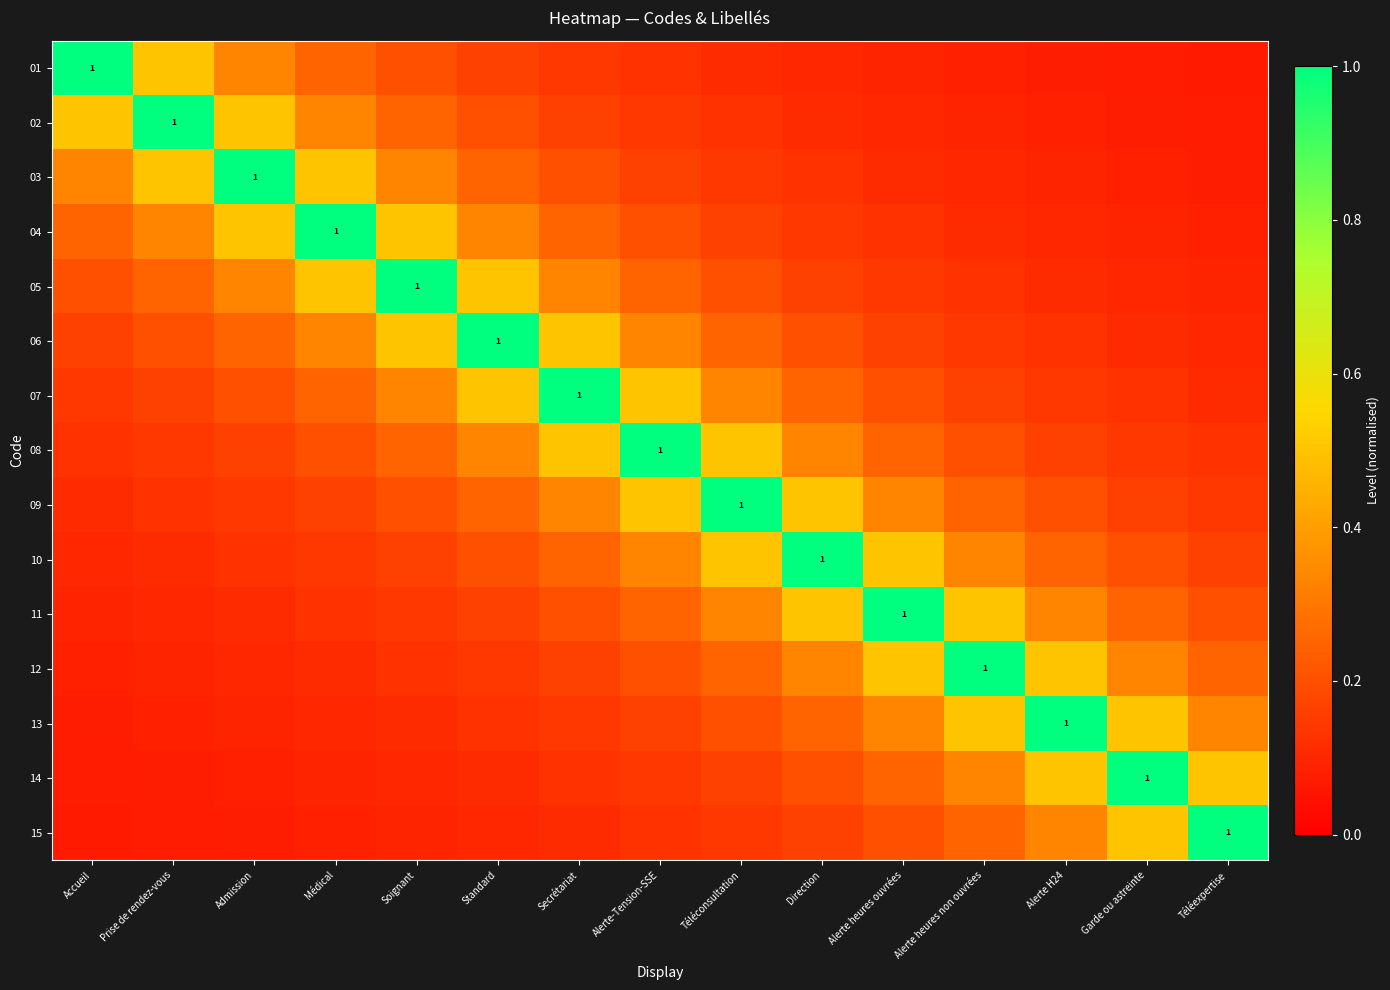

At which category does the chart reach its minimum across all series?

Téléexpertise